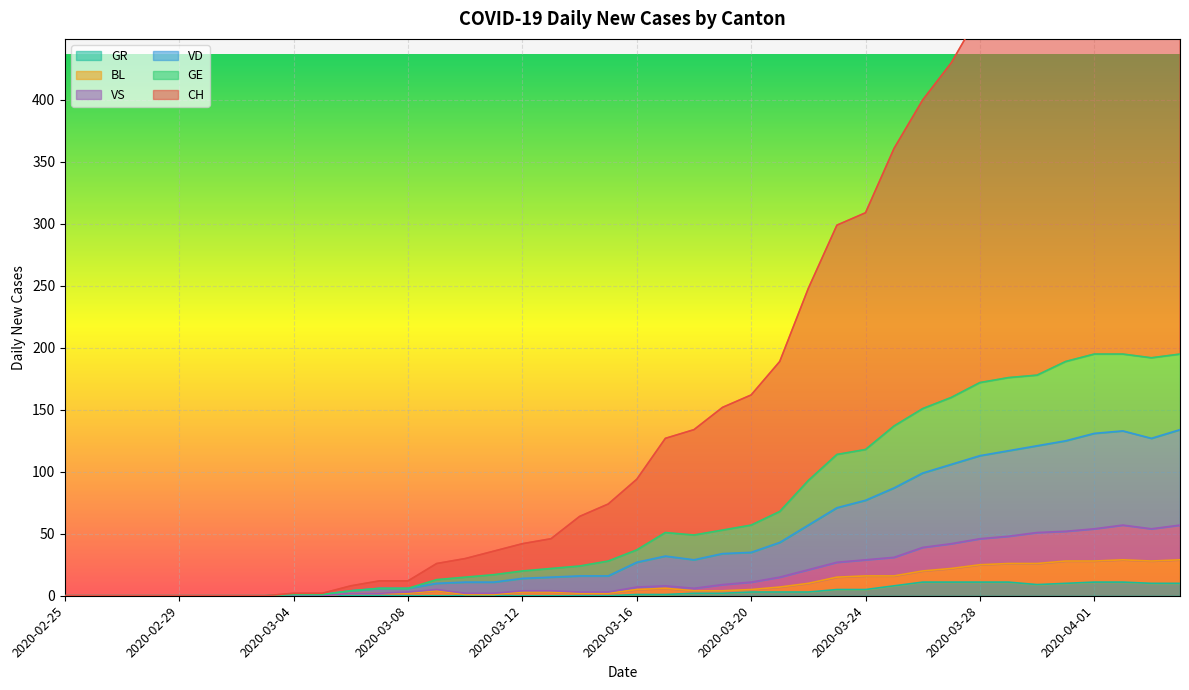

Reading left to right, what are all the values shown in this chart?

CH: 0	0	0	0	0	0	0	0	2	2	8	12	12	26	30	36	42	46	64	74	94	127	134	152	162	189	248	299	309	361	400	430	470	485	530	564	599	603	604	611
VD: 0	0	0	0	0	0	0	0	1	1	4	6	6	13	15	17	20	22	24	28	37	51	49	53	57	68	93	114	118	137	151	160	172	176	178	189	195	195	192	195
GE: 0	0	0	0	0	0	0	0	1	1	4	6	6	10	11	11	14	15	16	16	27	32	29	34	35	43	57	71	77	87	99	106	113	117	121	125	131	133	127	134
BL: 0	0	0	0	0	0	0	0	0	0	2	2	2	4	1	1	3	3	2	2	5	6	4	4	5	7	10	15	16	16	20	22	25	26	26	28	28	29	28	29
VS: 0	0	0	0	0	0	0	0	0	0	2	2	3	5	2	2	4	4	3	3	7	8	6	9	11	15	21	27	29	31	39	42	46	48	51	52	54	57	54	57
GR: 0	0	0	0	0	0	0	0	0	0	0	0	0	0	0	0	0	0	0	0	1	1	2	2	3	3	3	5	5	8	11	11	11	11	9	10	11	11	10	10